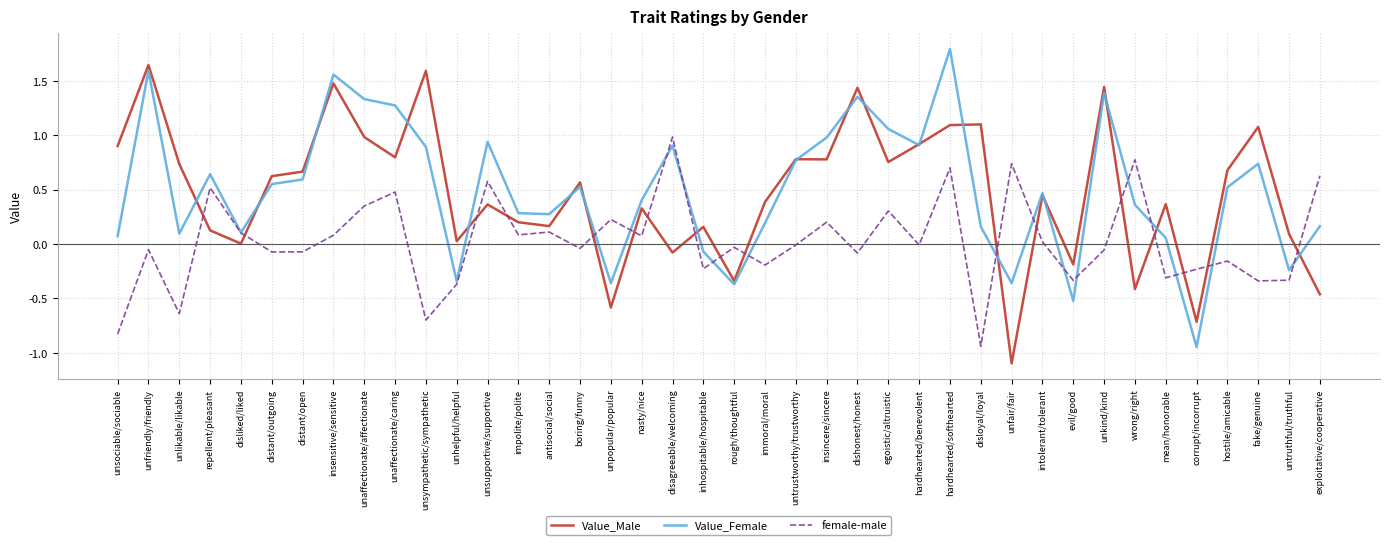

Is this an area chart (filled region under the line)?

No